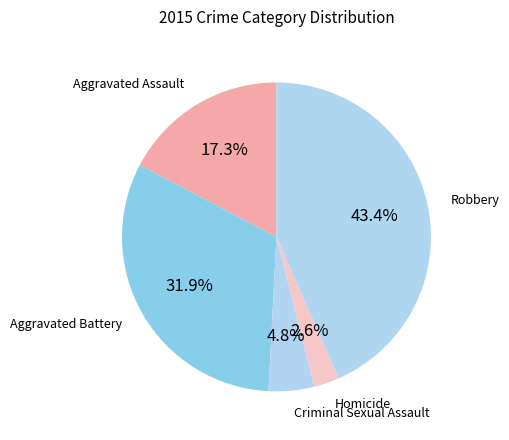

How many slices are in this pie chart?

5